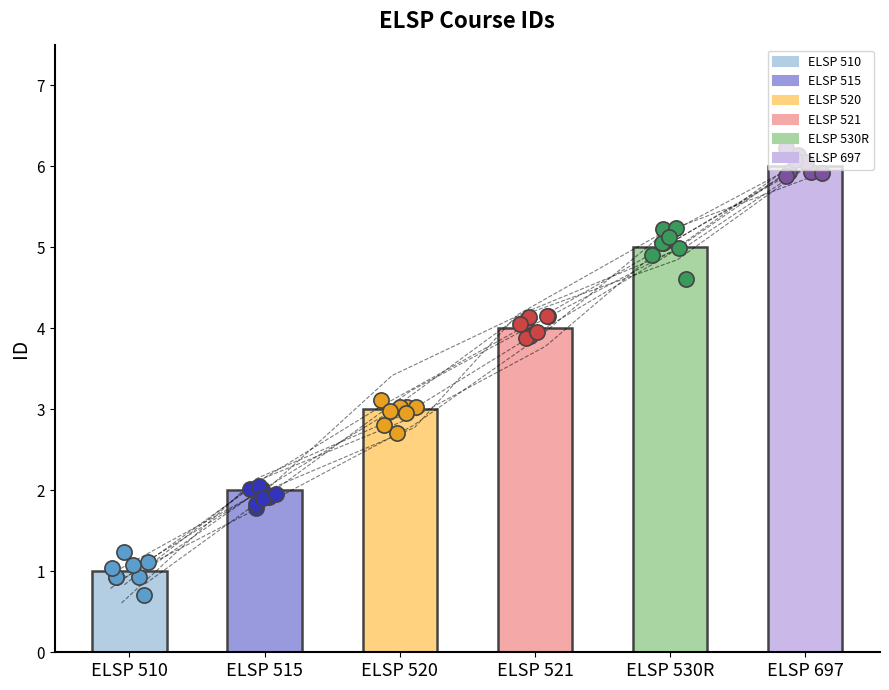

Approximately how many times larger is the value at ELSP 510 compared to ELSP 530R?

0.2